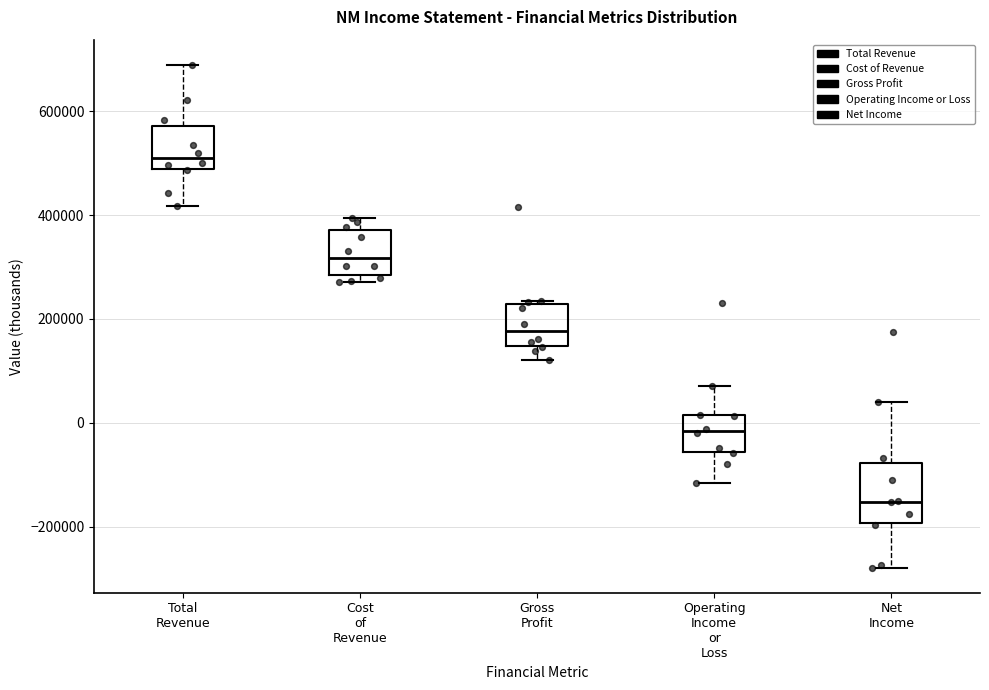

Which box's median line is the lowest?

Net Income